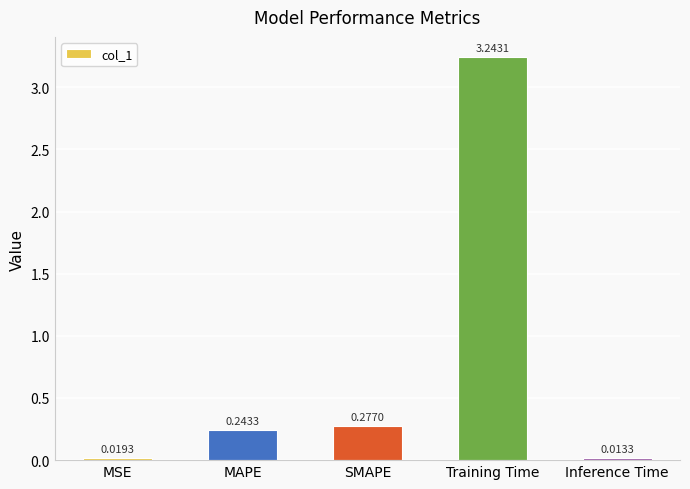

At which label is the value closest to 1?

SMAPE